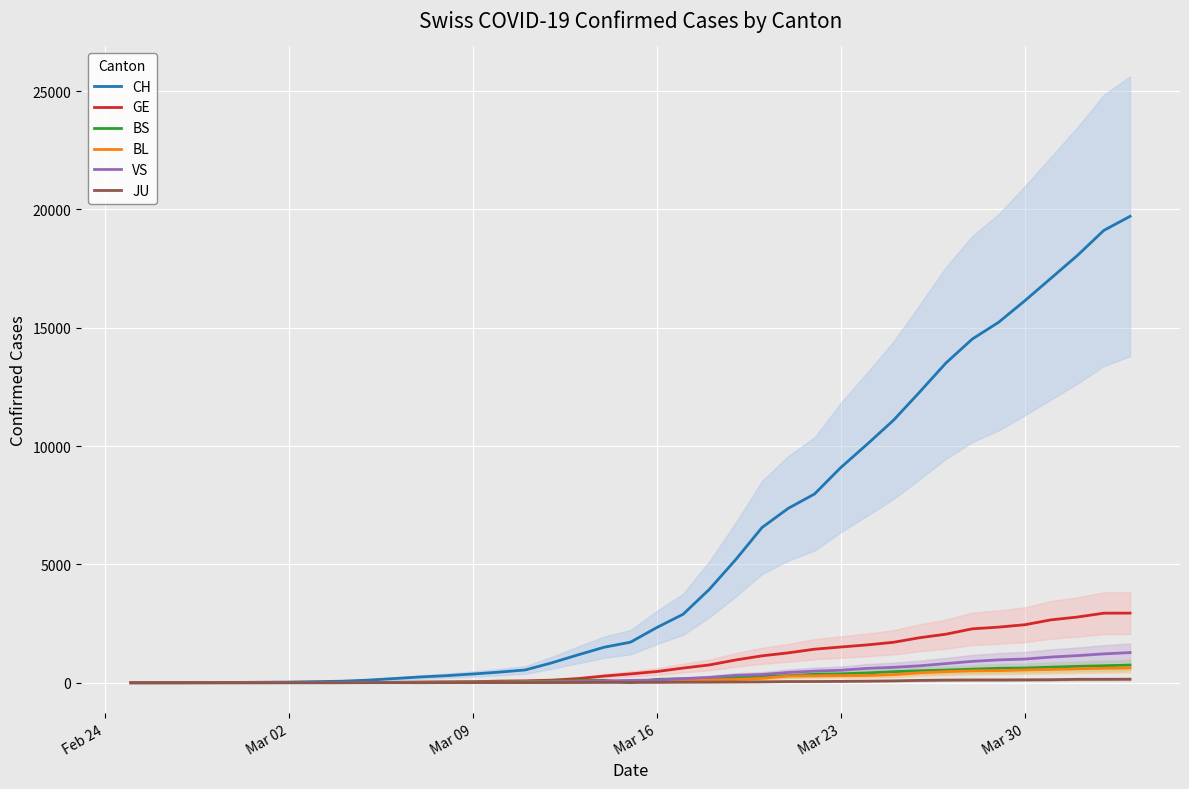

What is the maximum value for BL?

625